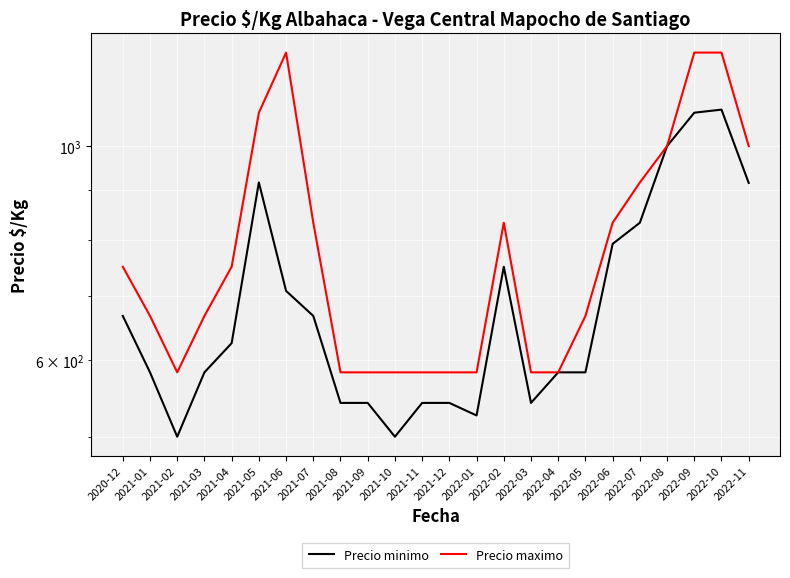

What is the total value across all series at 2022-06?

1625